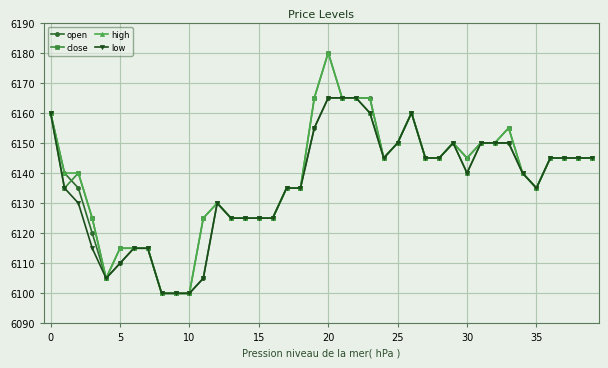

What is the value of the high point at the 1st from the left?

6160